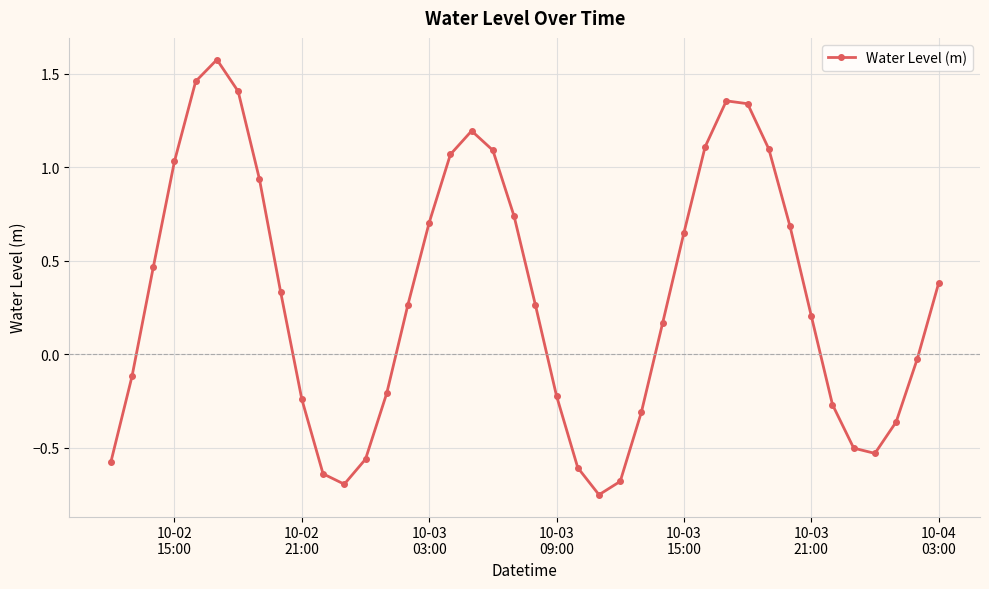

Does the chart have visible grid lines?

Yes